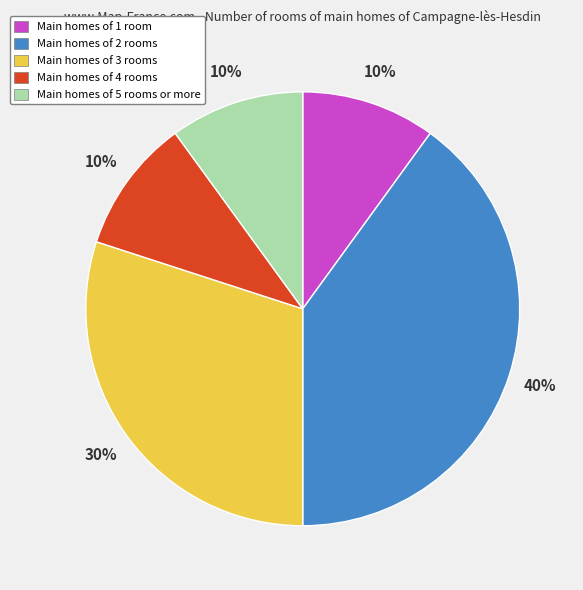

To the nearest percent, what portion does Main homes of 3 rooms represent?

30%